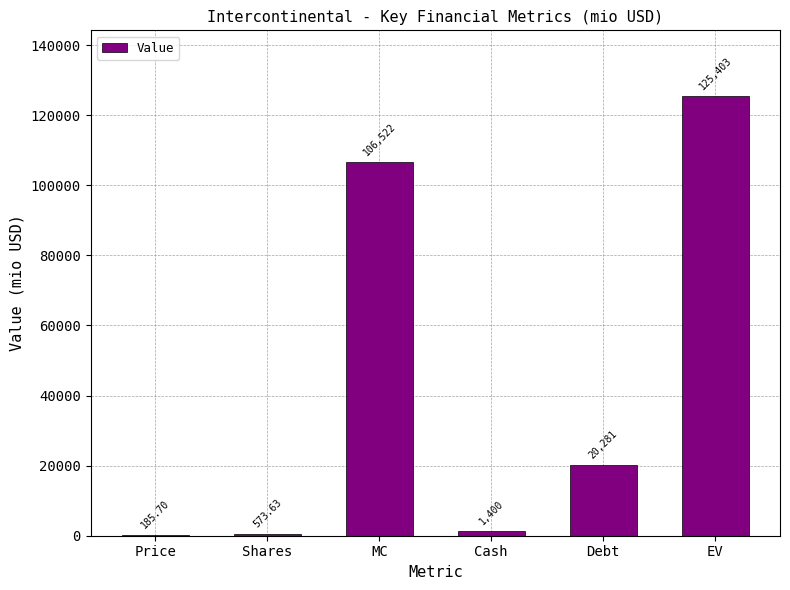

The chart shows a value of 172786.6 at EV. True or false?

False